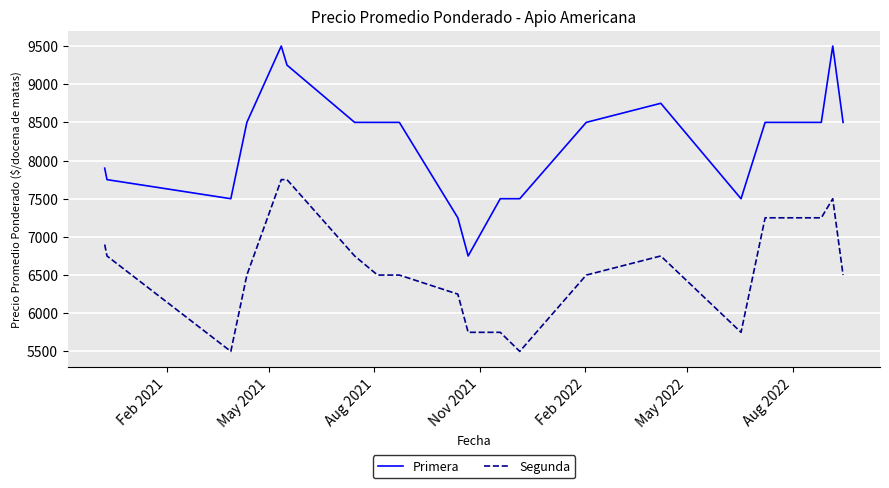

What is the lowest value of the Primera series?

6750